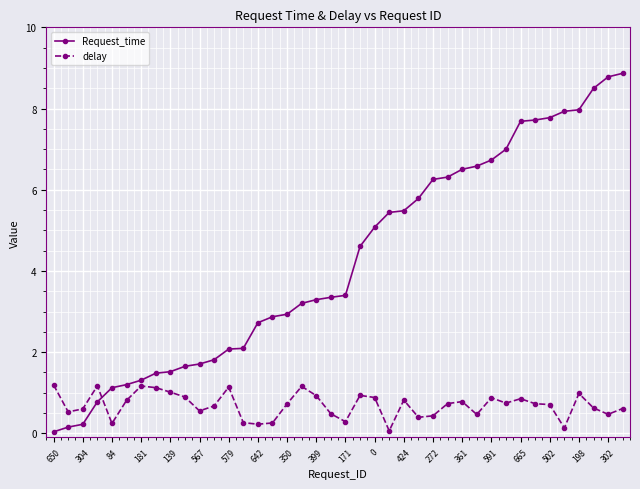

After their last crossing, which series has the higher values: delay or Request_time?

Request_time